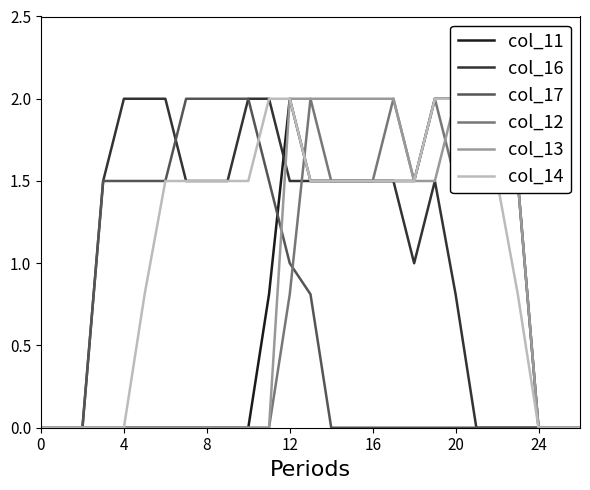

Is it true that col_17 equals 0.7 at 16?

False